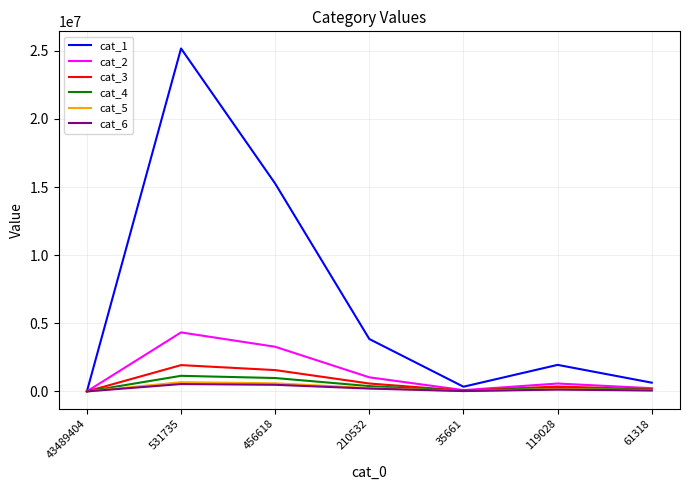

Which series has the largest total across all categories?

cat_1